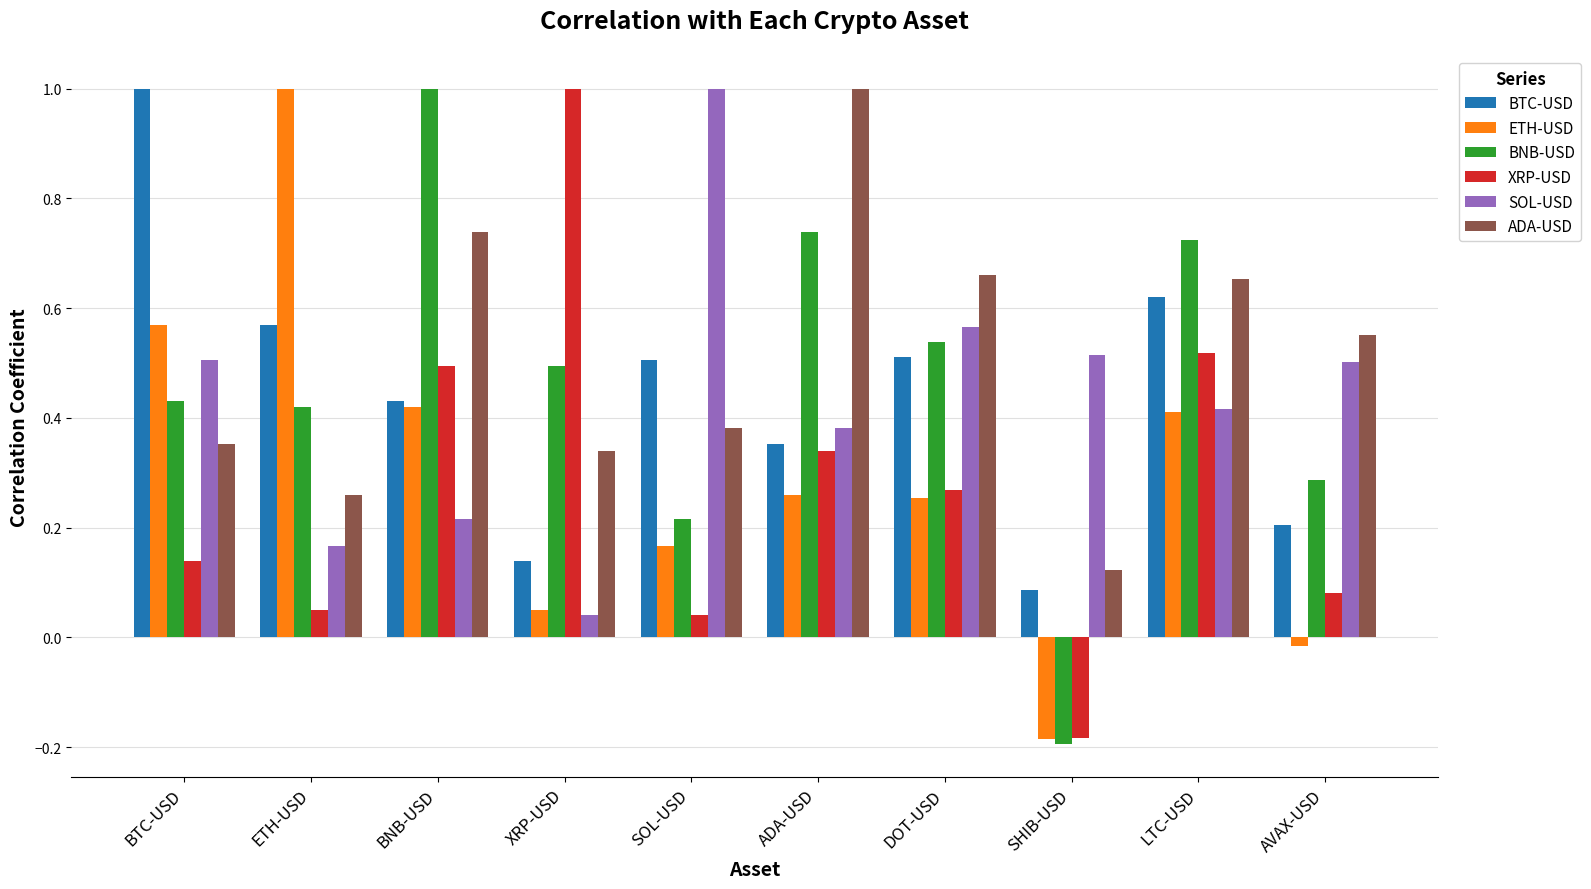

What is the difference between the maximum and minimum values in the BTC-USD series?

0.9